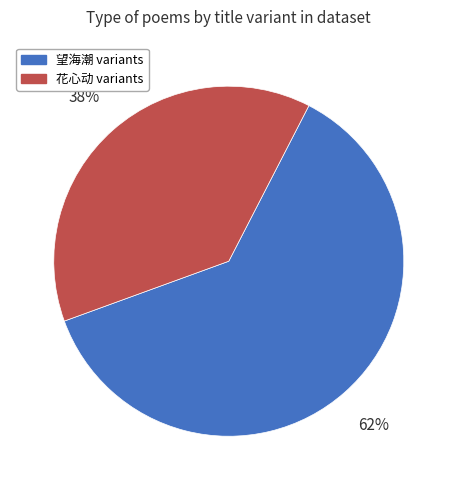

Is there any slice that represents more than half of the pie?

Yes